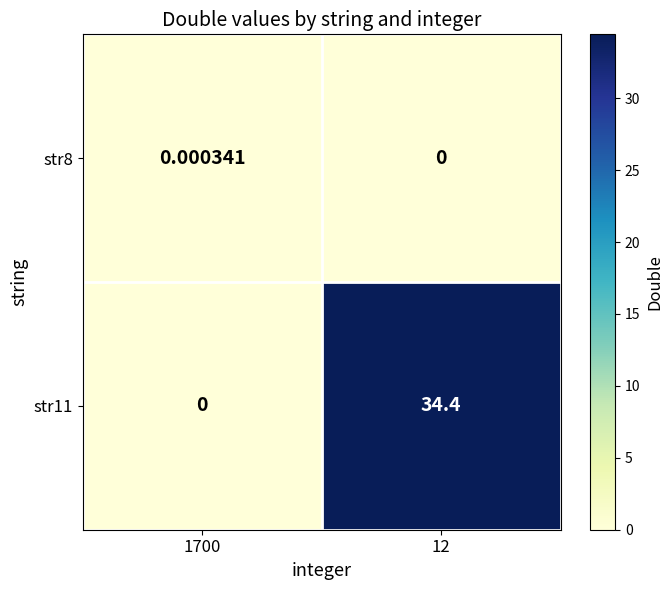

How many categories are shown in the chart?

2